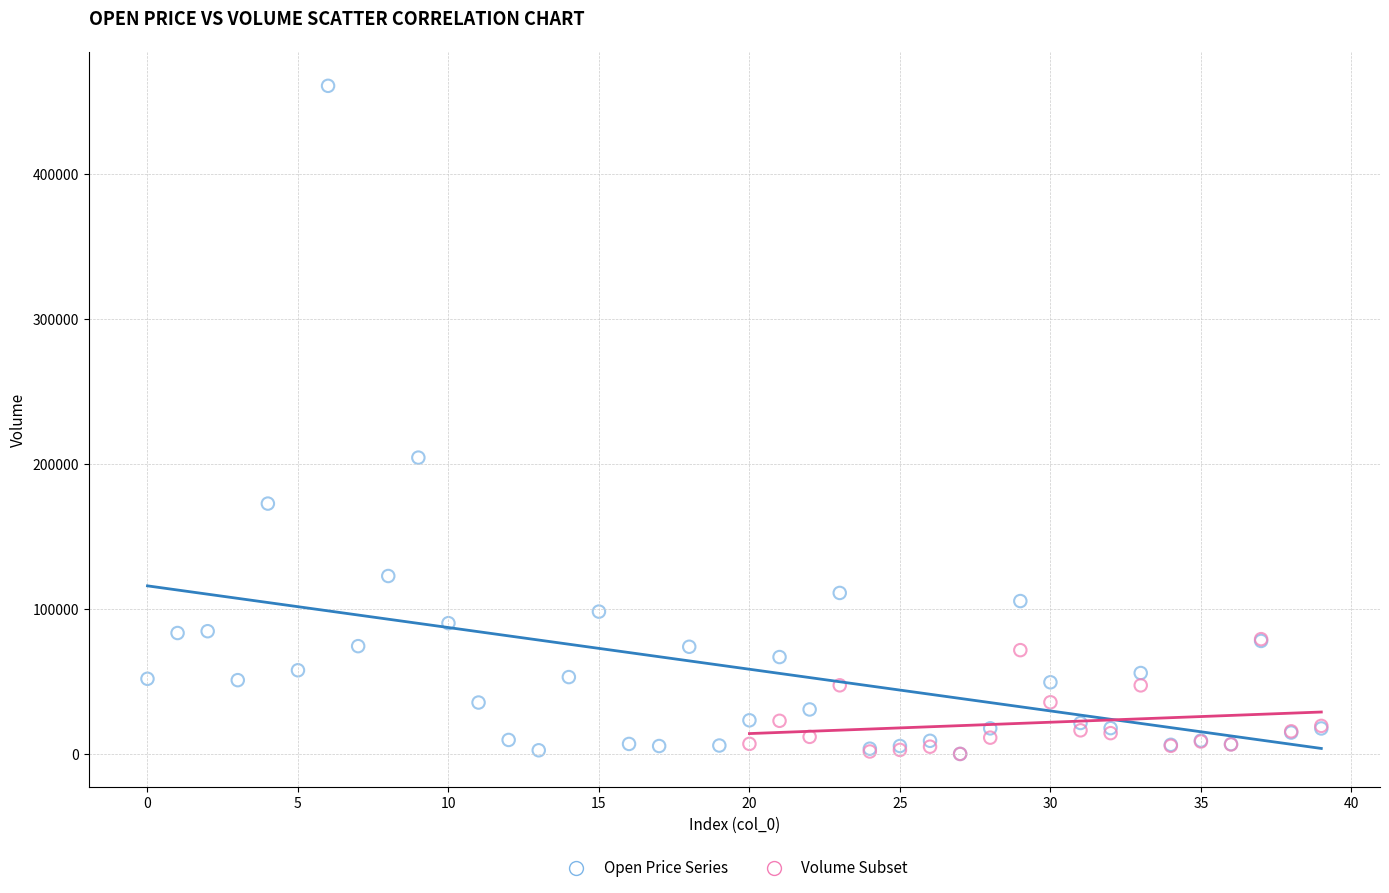

Which series contains the highest Y value?

Open Price Series